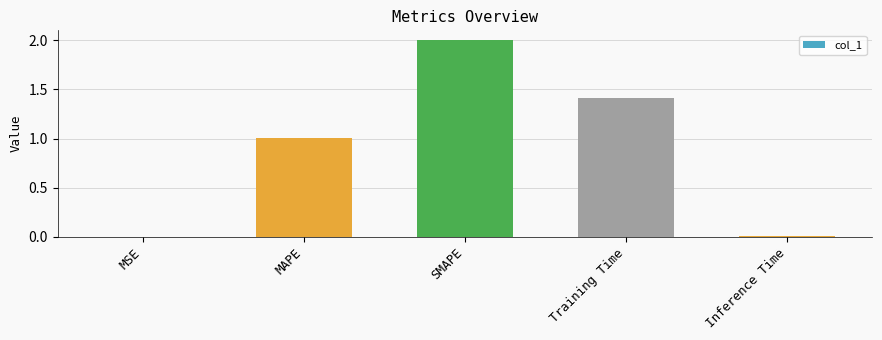

Which label corresponds to the largest value in the chart?

SMAPE